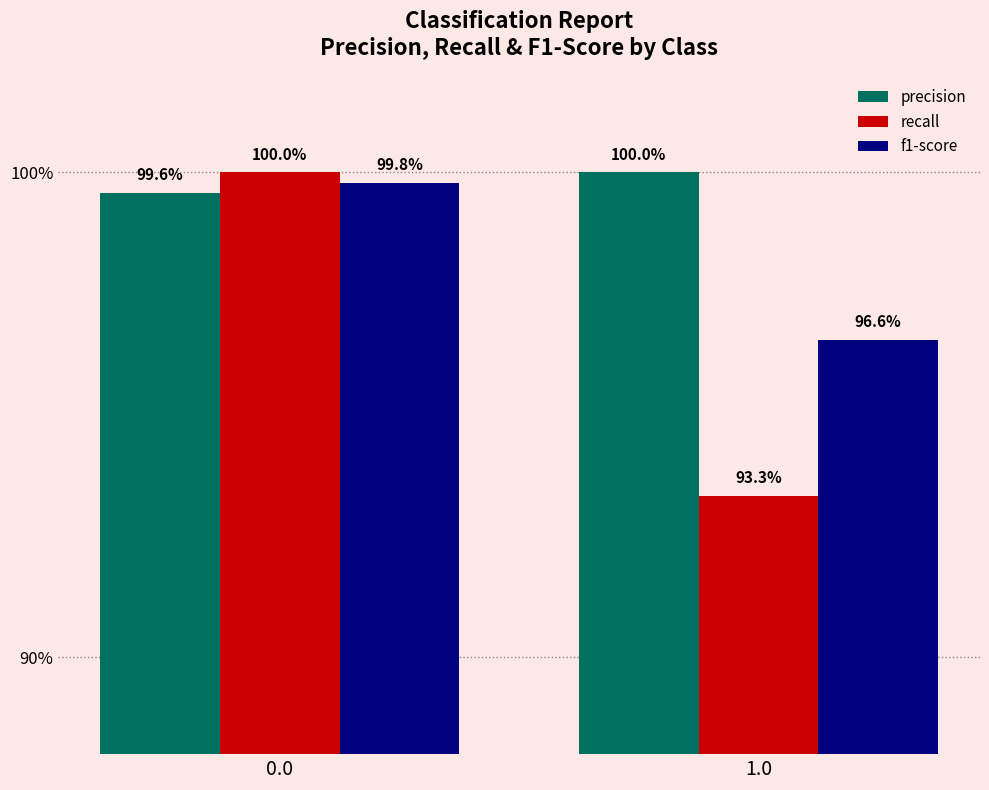

Does the chart contain any negative values?

No